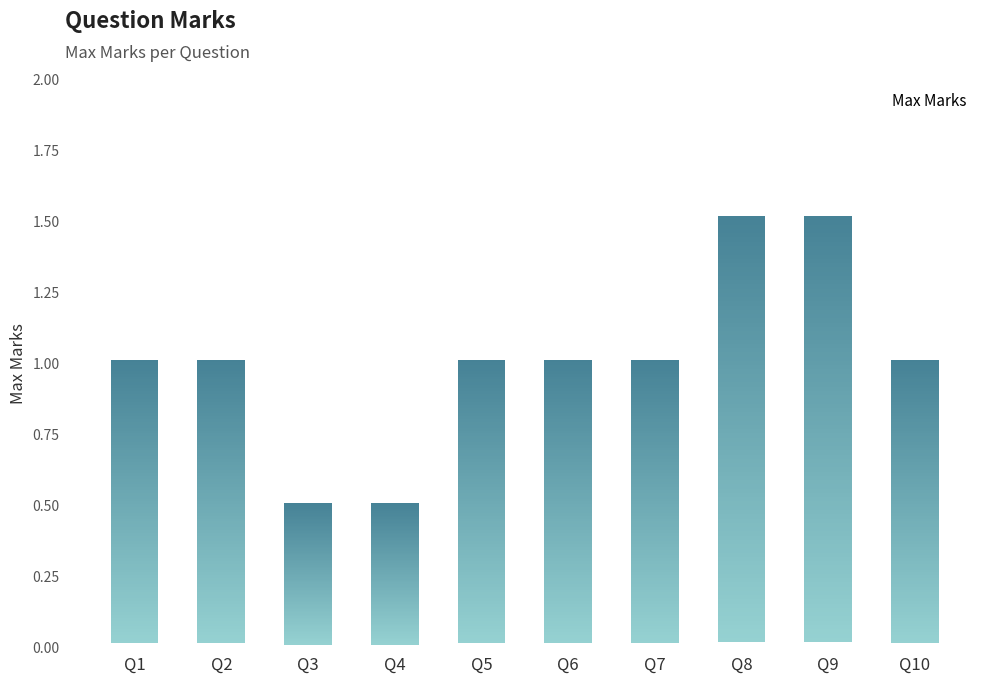

Between Q4 and Q1, which is larger?

Q1